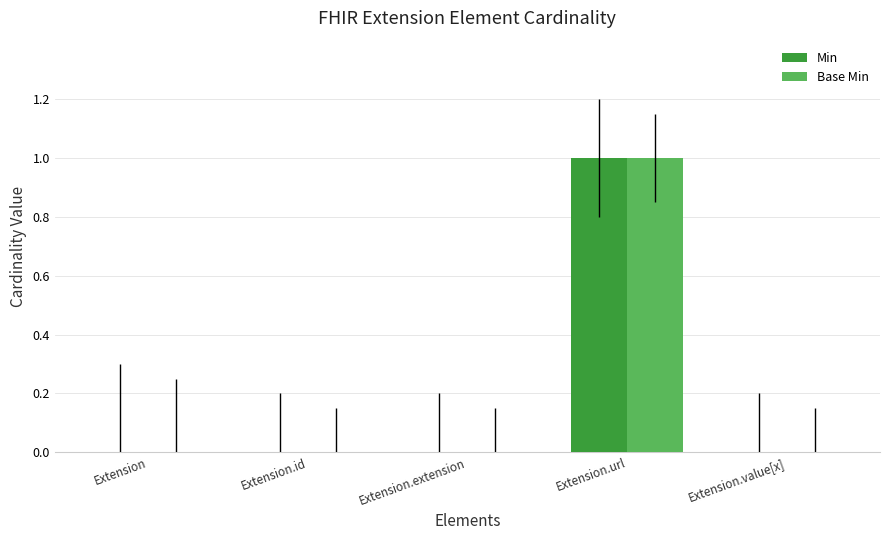

Reading left to right, what are all the values shown in this chart?

Min: Extension=0	Extension.id=0	Extension.extension=0	Extension.url=1	Extension.value[x]=0
Base Min: Extension=0	Extension.id=0	Extension.extension=0	Extension.url=1	Extension.value[x]=0